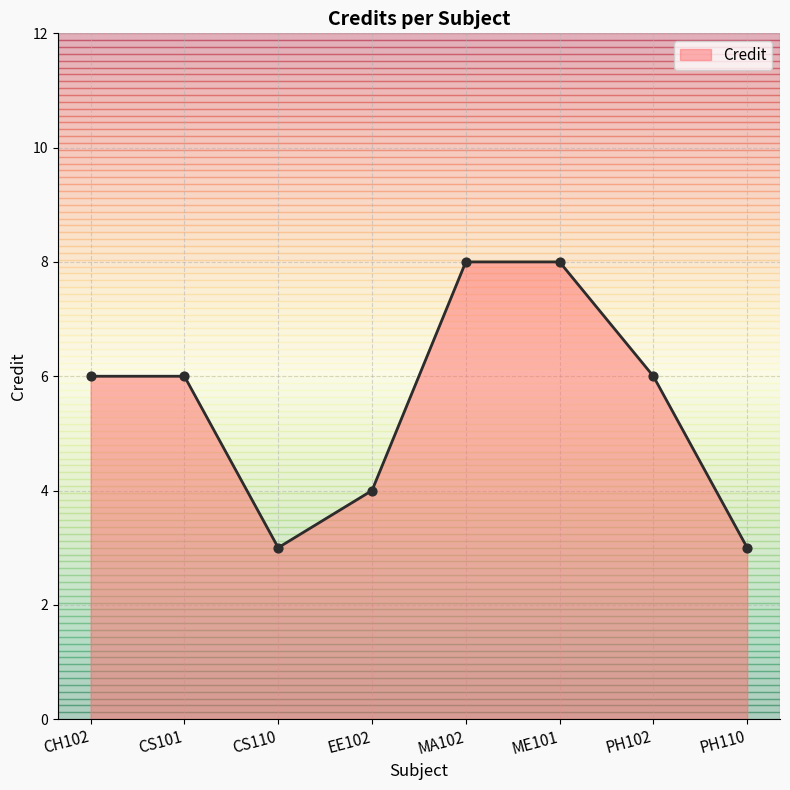

What is the change in value from CS101 to MA102?

+2